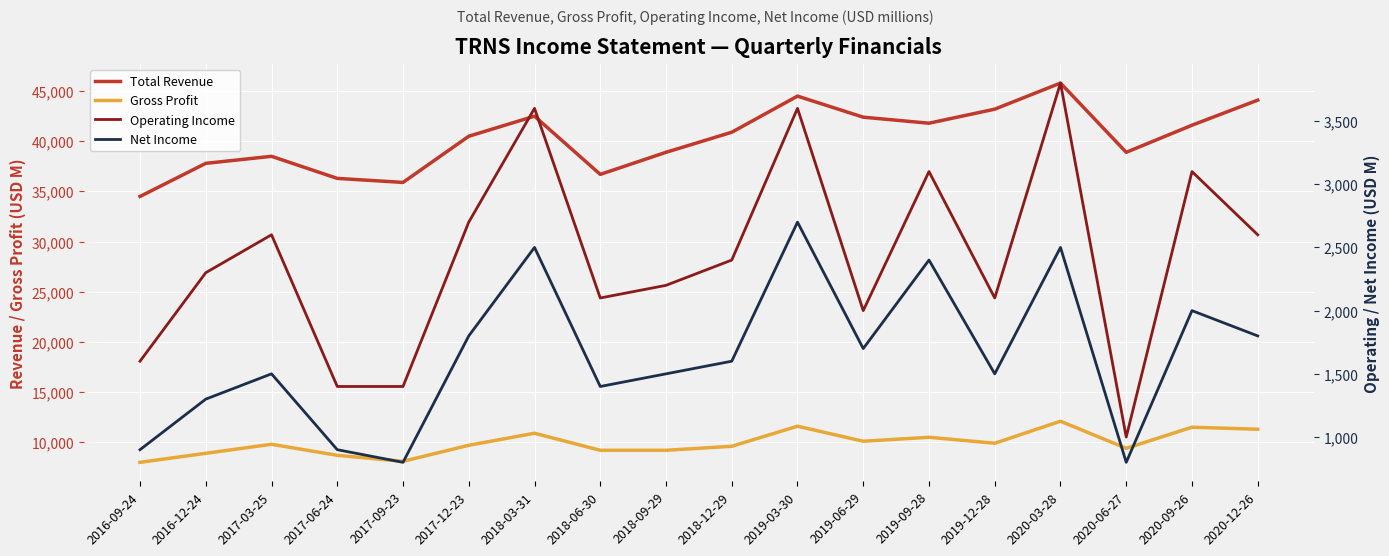

What is the average value of the Net Income series?

1644